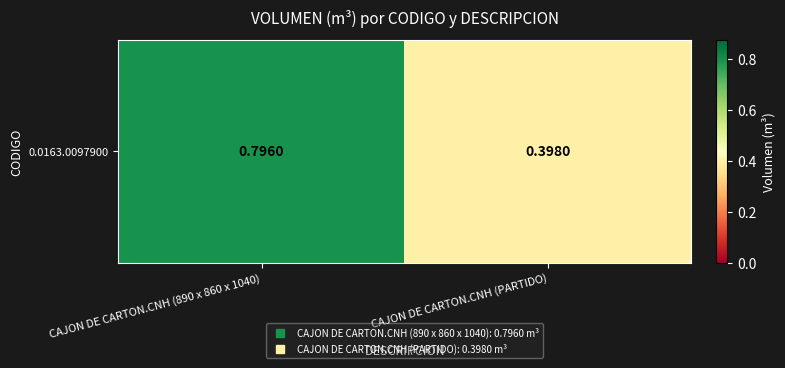

What is the difference between the maximum and minimum values?

0.4